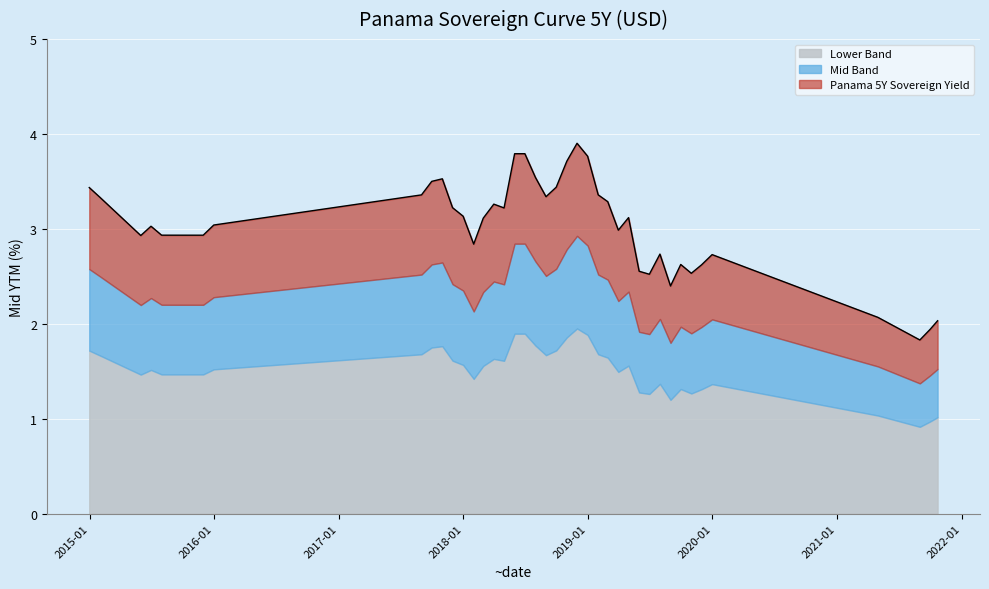

Which label corresponds to the smallest value in the chart?

2021-08-31